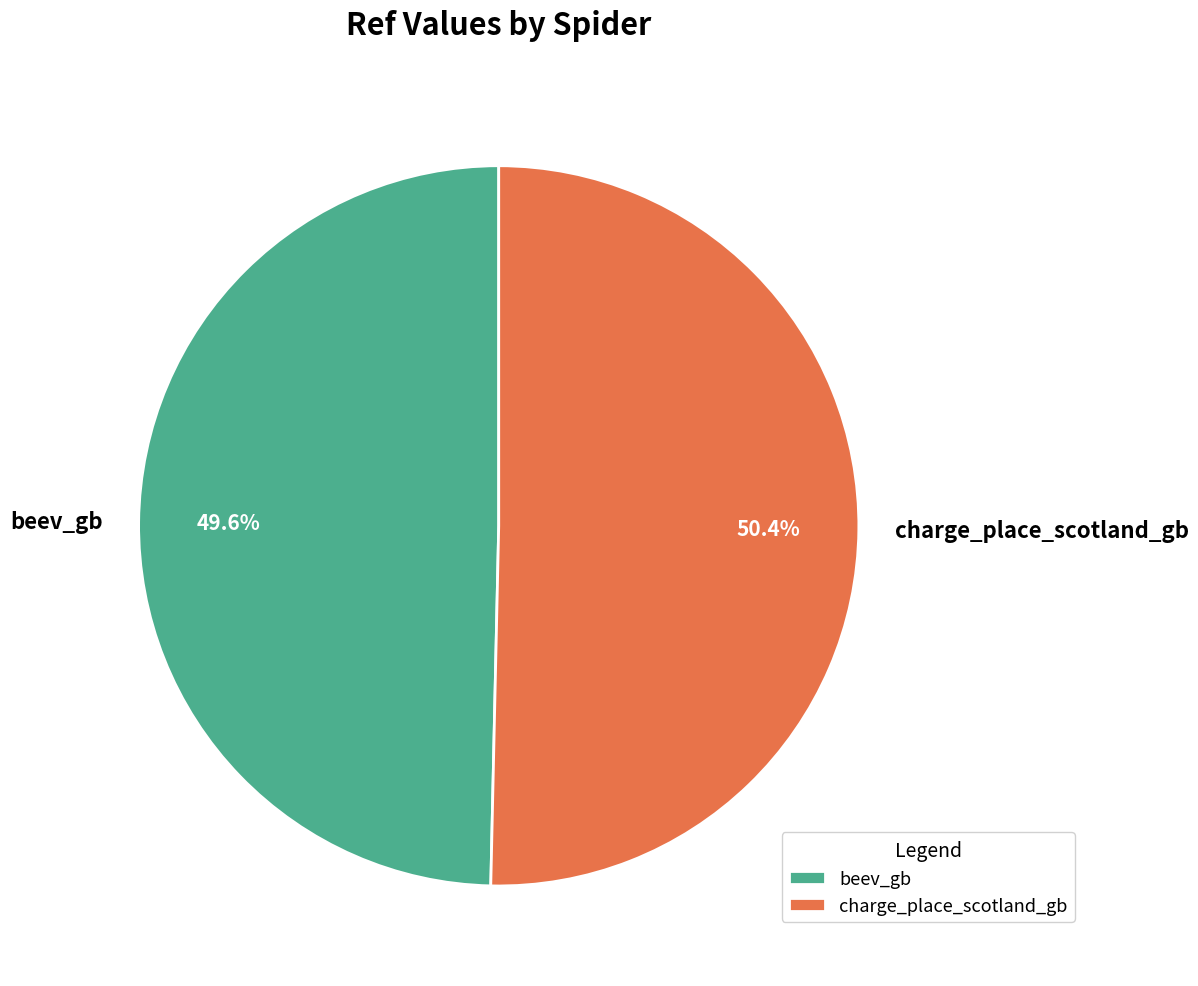

What is the largest slice in the pie chart?

charge_place_scotland_gb